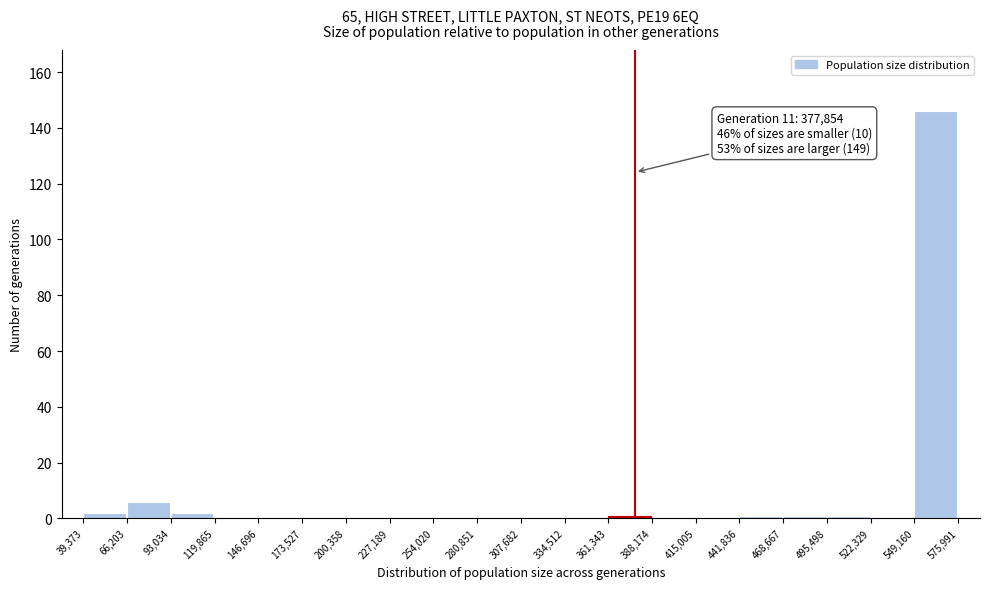

Over which range of the x-axis is the bar tallest?

549,160 to 575,991